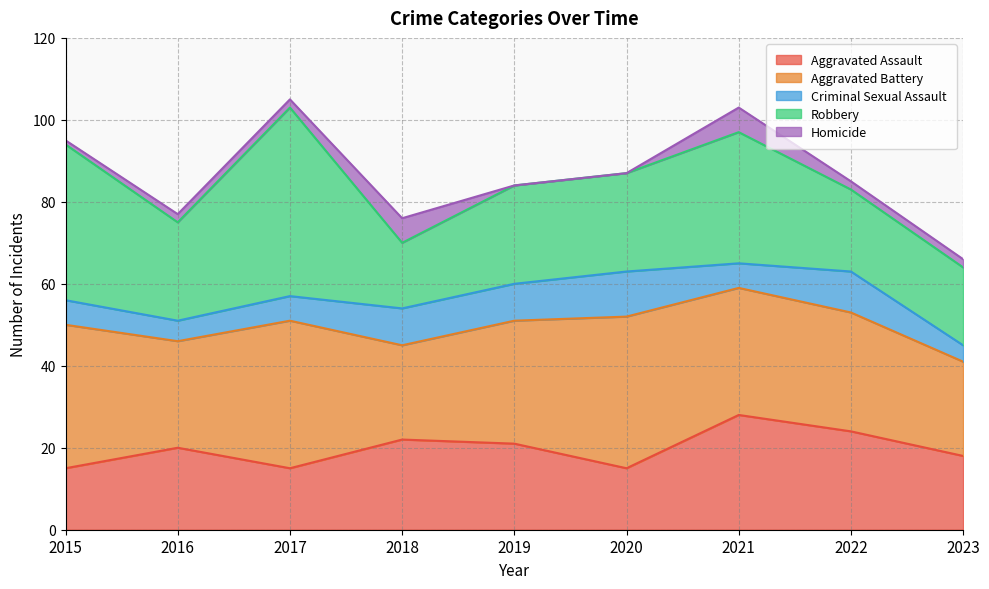

Does the chart have visible grid lines?

Yes